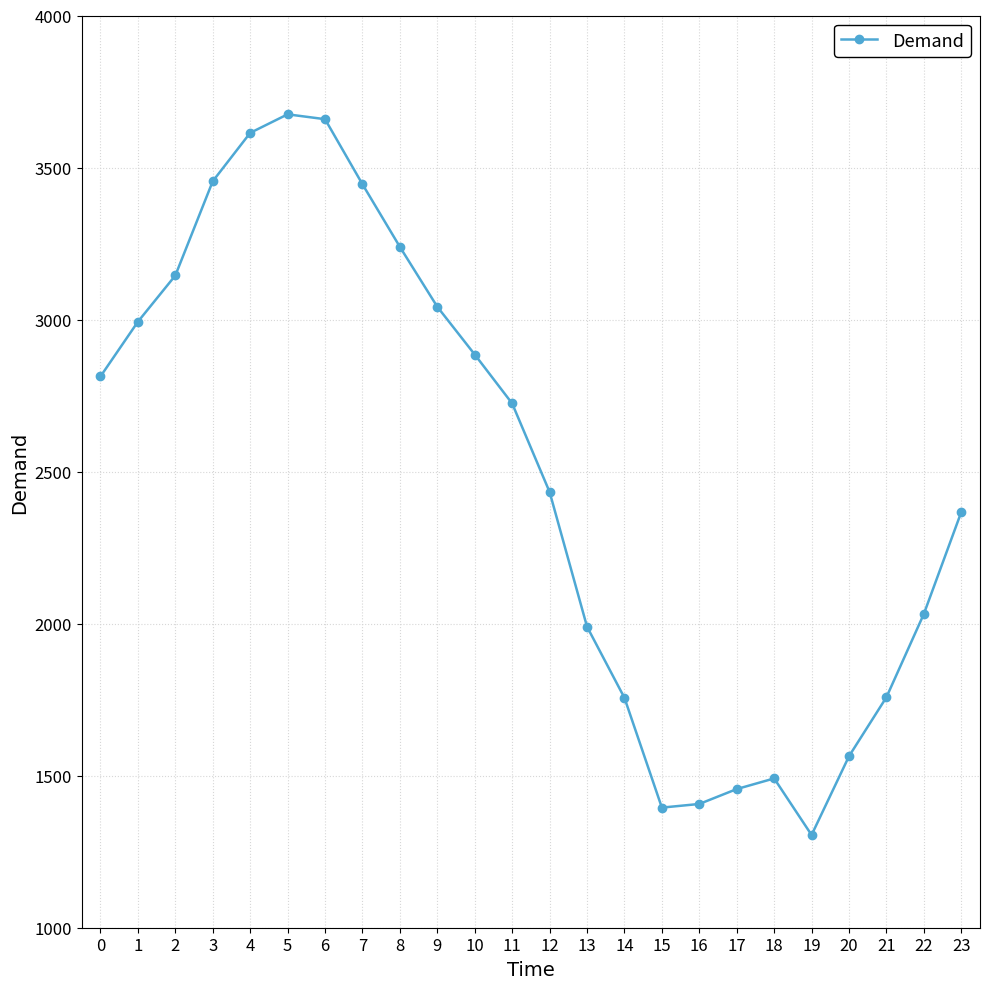

Is this an area chart (filled region under the line)?

No